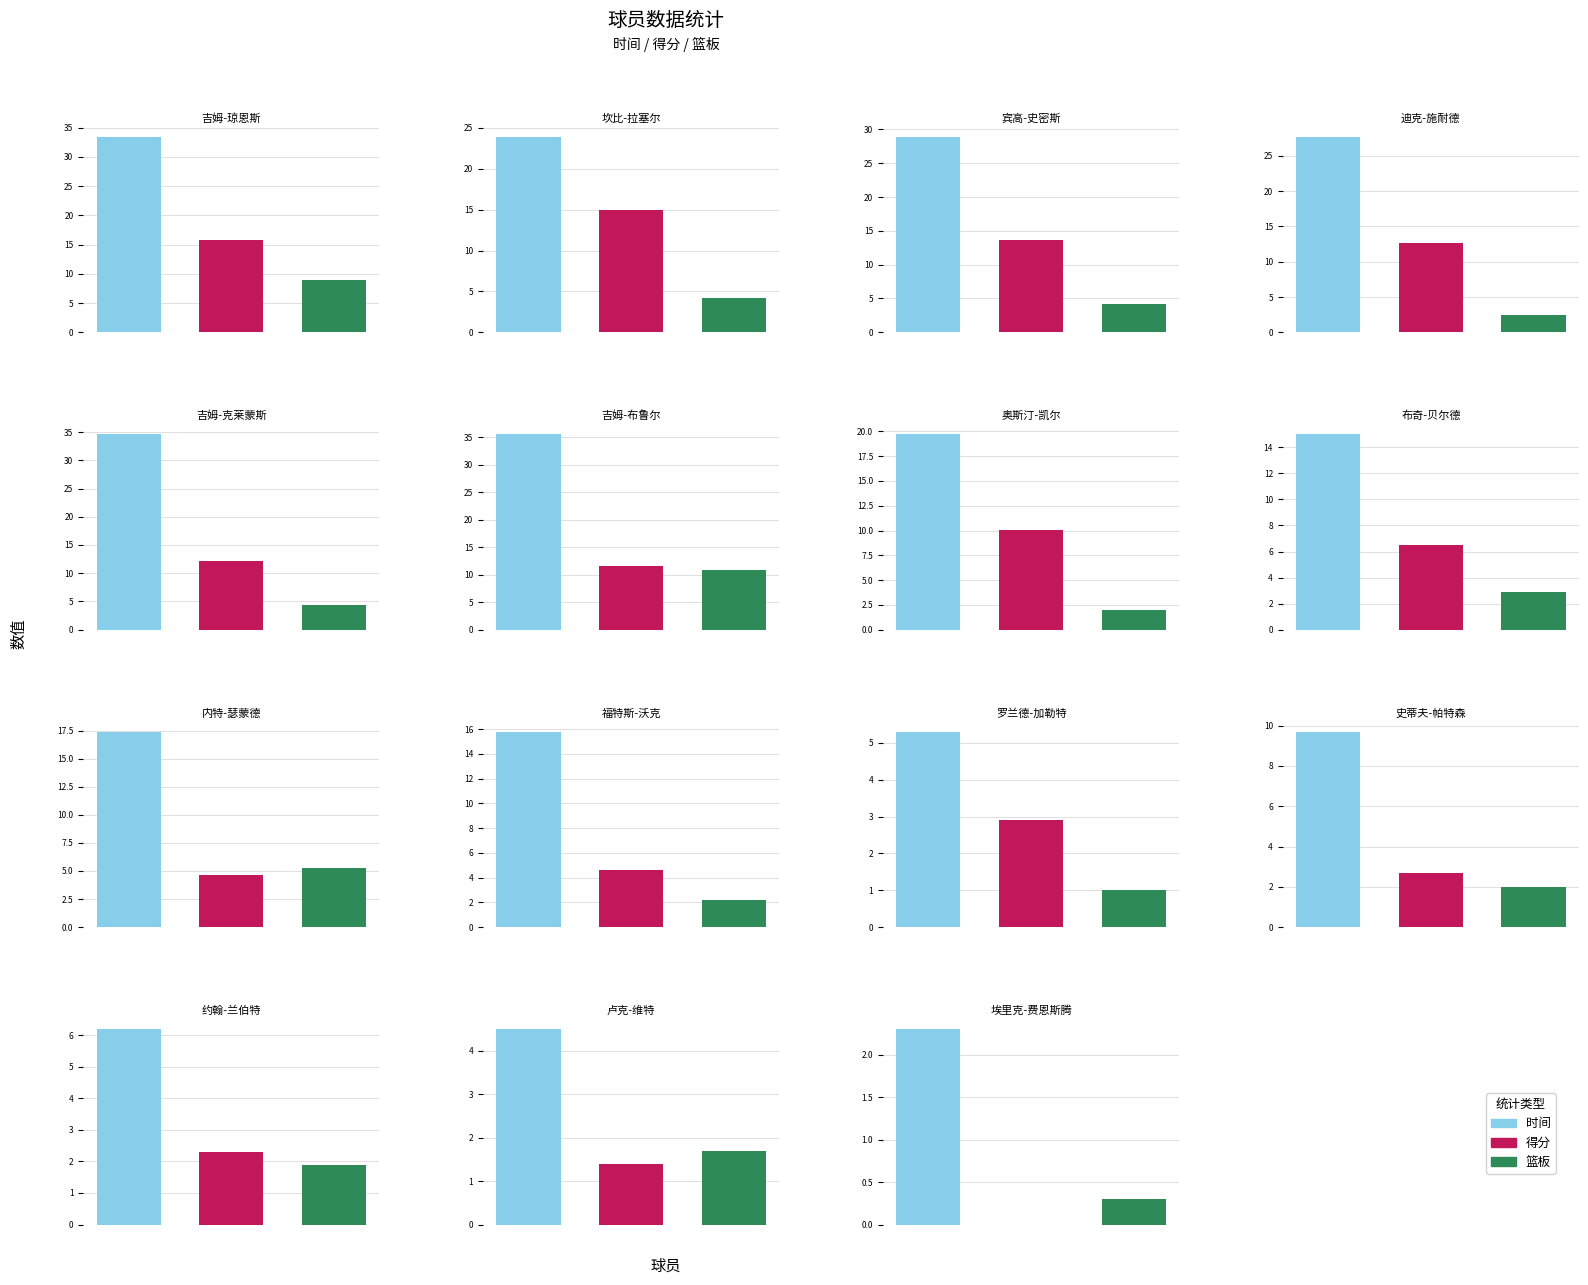

What position from the left is 宾高-史密斯?

3